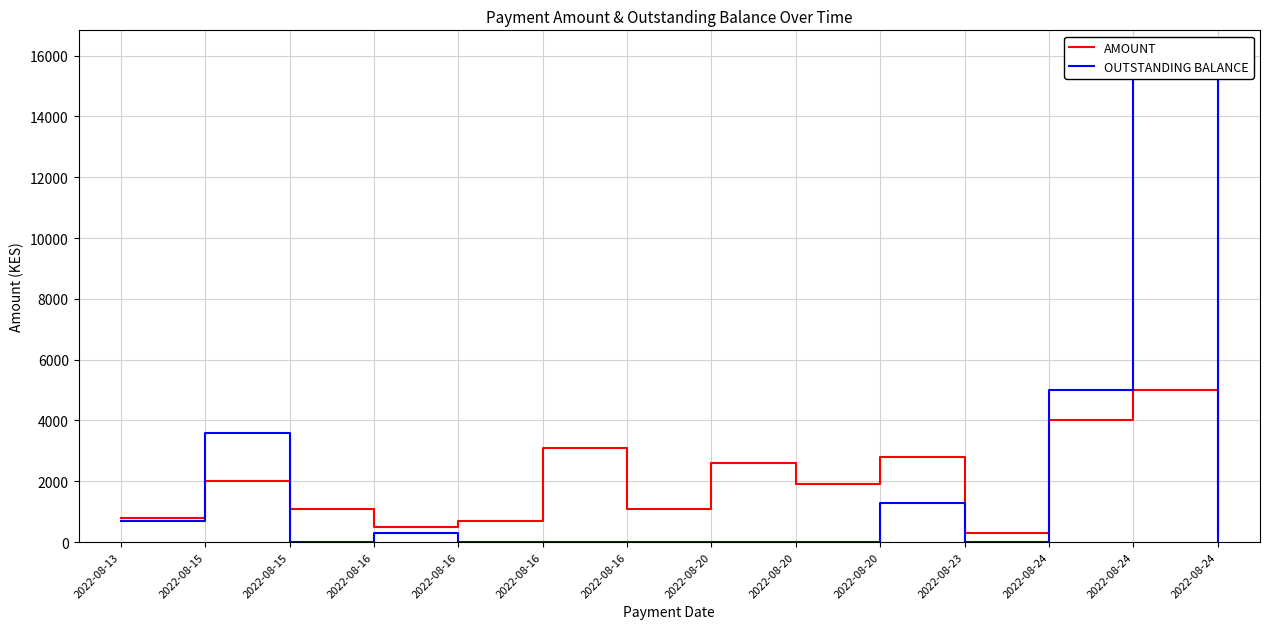

What is the total value across all series at 2022-08-16?

800